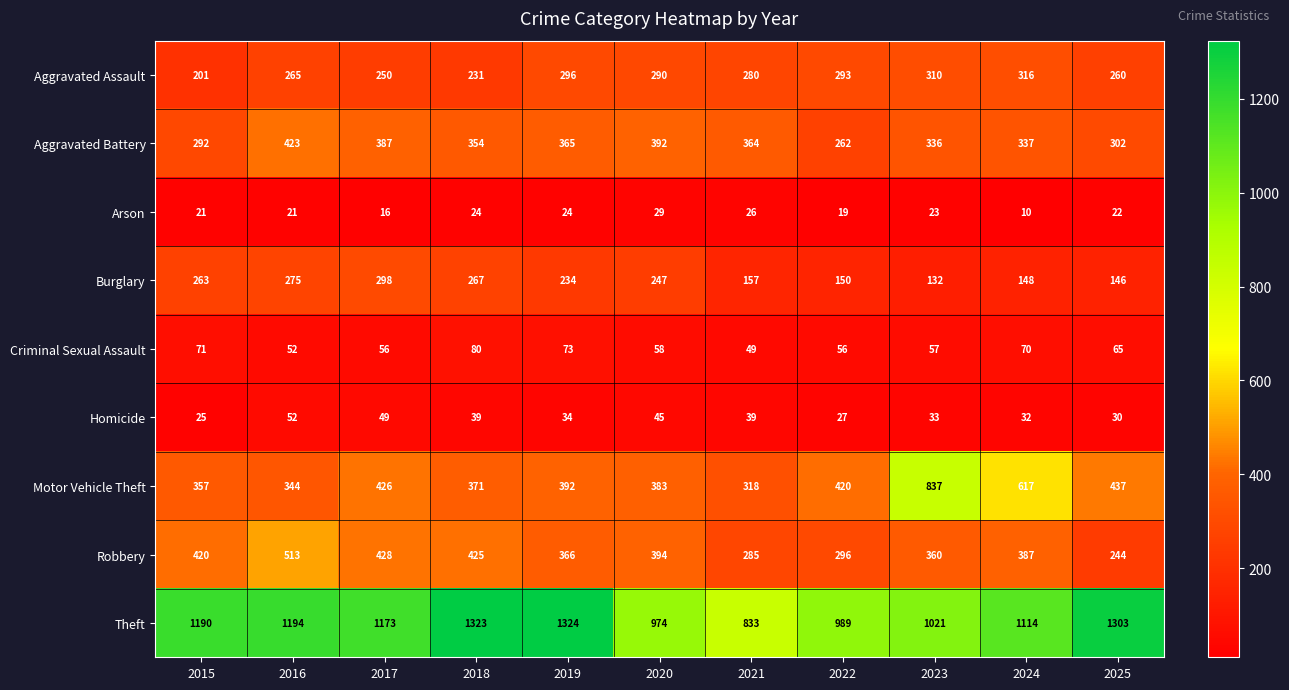

At how many categories does at least one series exceed 854?

10